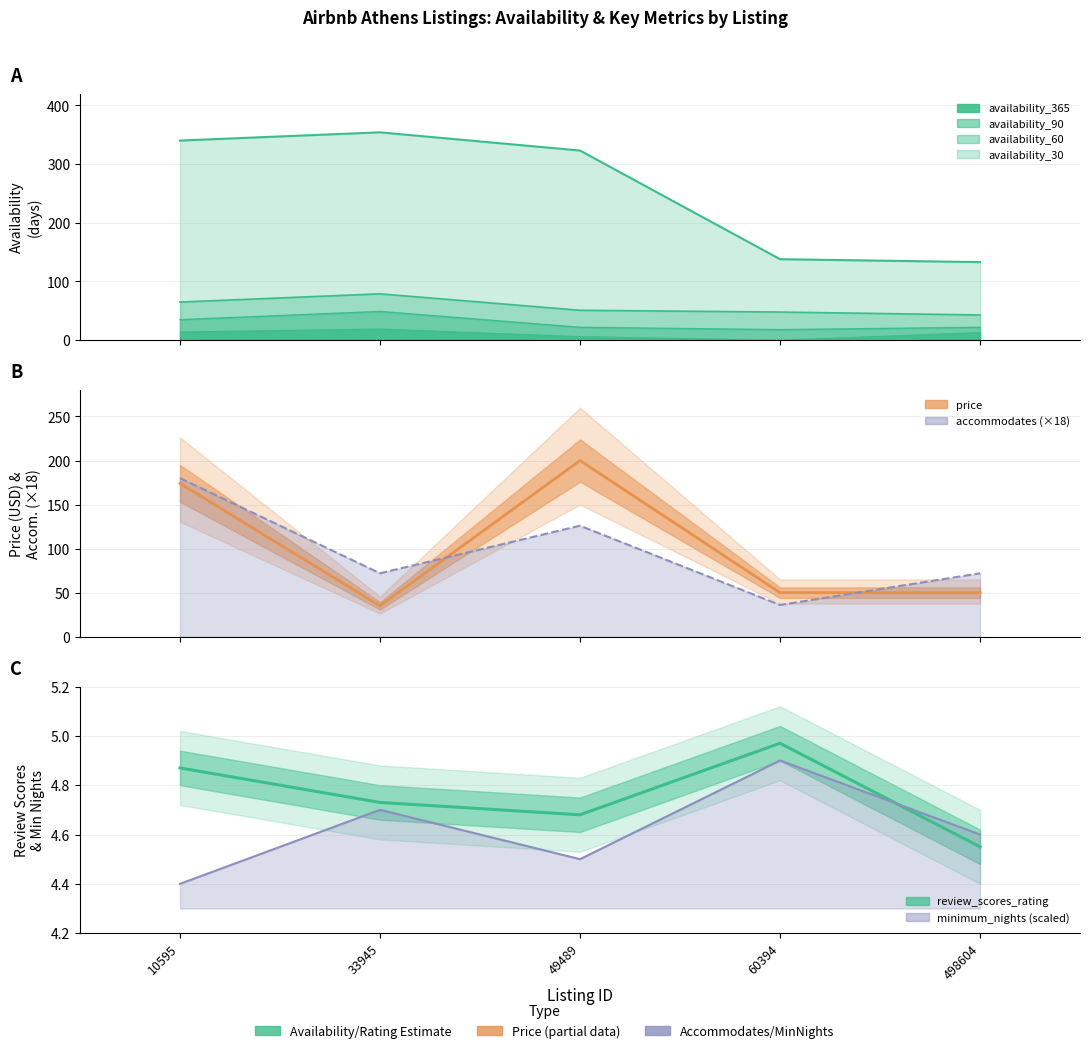

What is the average value of the review_scores_rating series?

4.8